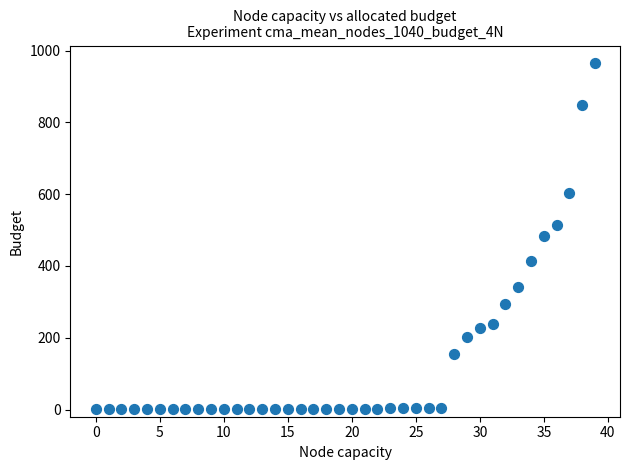

What is the range of Y values (max minus min)?

965